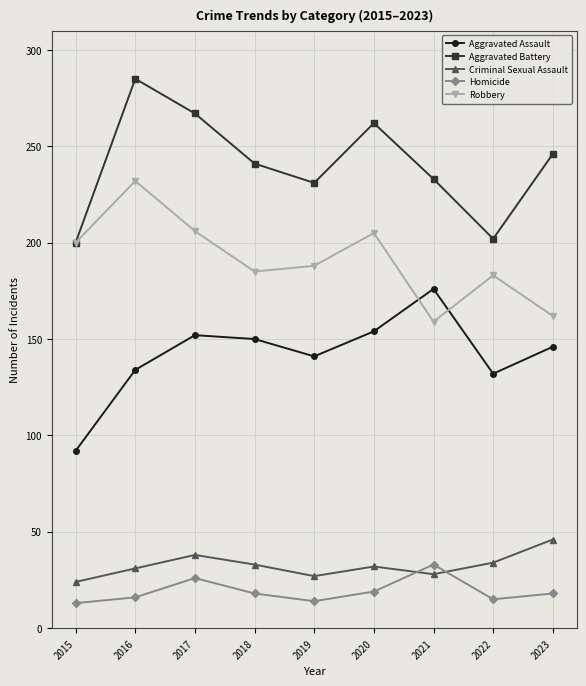

What is the total value across all series at 2015?

529